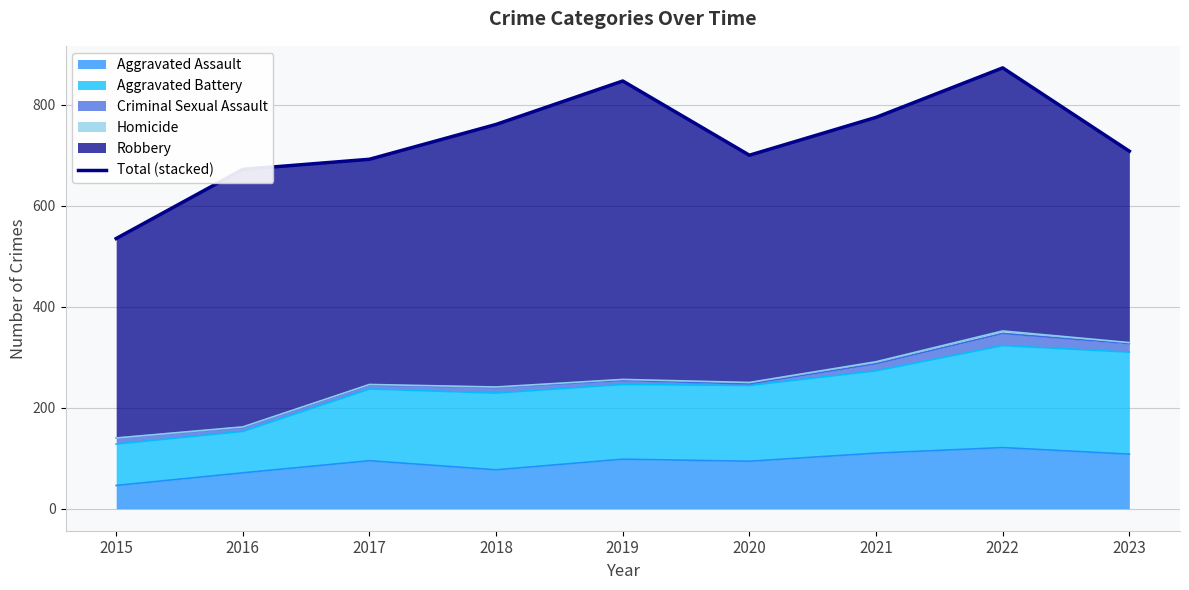

Does the chart have visible grid lines?

Yes